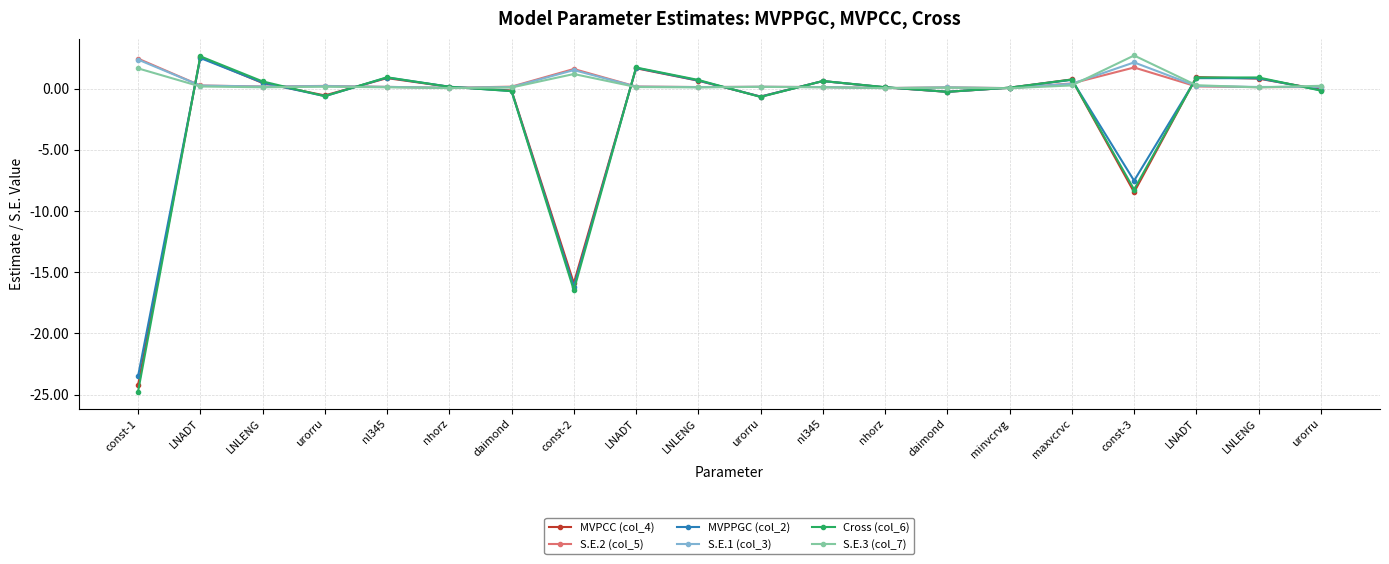

Reading right to left, what are all the values shown in this chart?

MVPCC (col_4): urorru=-0.1	LNLENG=0.8	LNADT=0.9	const-3=-8.5	maxvcrvc=0.7	minvcrvg=0.1	daimond=-0.3	nhorz=0.1	nl345=0.6	urorru=-0.7	LNLENG=0.6	LNADT=1.7	const-2=-15.9	daimond=-0.2	nhorz=0.1	nl345=0.9	urorru=-0.6	LNLENG=0.5	LNADT=2.6	const-1=-24.2
S.E.2 (col_5): urorru=0.1	LNLENG=0.1	LNADT=0.2	const-3=1.7	maxvcrvc=0.4	minvcrvg=0.0	daimond=0.1	nhorz=0.0	nl345=0.1	urorru=0.1	LNLENG=0.1	LNADT=0.2	const-2=1.6	daimond=0.2	nhorz=0.1	nl345=0.1	urorru=0.2	LNLENG=0.2	LNADT=0.3	const-1=2.4
MVPPGC (col_2): urorru=-0.1	LNLENG=0.8	LNADT=0.8	const-3=-7.5	maxvcrvc=0.7	minvcrvg=0.1	daimond=-0.3	nhorz=0.1	nl345=0.6	urorru=-0.7	LNLENG=0.7	LNADT=1.7	const-2=-16.2	daimond=-0.2	nhorz=0.1	nl345=0.9	urorru=-0.6	LNLENG=0.5	LNADT=2.5	const-1=-23.5
S.E.1 (col_3): urorru=0.1	LNLENG=0.1	LNADT=0.2	const-3=2.1	maxvcrvc=0.4	minvcrvg=0.0	daimond=0.1	nhorz=0.0	nl345=0.1	urorru=0.1	LNLENG=0.1	LNADT=0.2	const-2=1.5	daimond=0.1	nhorz=0.1	nl345=0.1	urorru=0.2	LNLENG=0.2	LNADT=0.2	const-1=2.4
Cross (col_6): urorru=-0.2	LNLENG=0.9	LNADT=0.9	const-3=-8.2	maxvcrvc=0.7	minvcrvg=0.1	daimond=-0.3	nhorz=0.1	nl345=0.6	urorru=-0.7	LNLENG=0.7	LNADT=1.7	const-2=-16.5	daimond=-0.2	nhorz=0.1	nl345=0.9	urorru=-0.6	LNLENG=0.6	LNADT=2.6	const-1=-24.8
S.E.3 (col_7): urorru=0.2	LNLENG=0.1	LNADT=0.3	const-3=2.7	maxvcrvc=0.3	minvcrvg=0.0	daimond=0.1	nhorz=0.0	nl345=0.1	urorru=0.1	LNLENG=0.1	LNADT=0.1	const-2=1.2	daimond=0.1	nhorz=0.0	nl345=0.1	urorru=0.1	LNLENG=0.1	LNADT=0.2	const-1=1.6